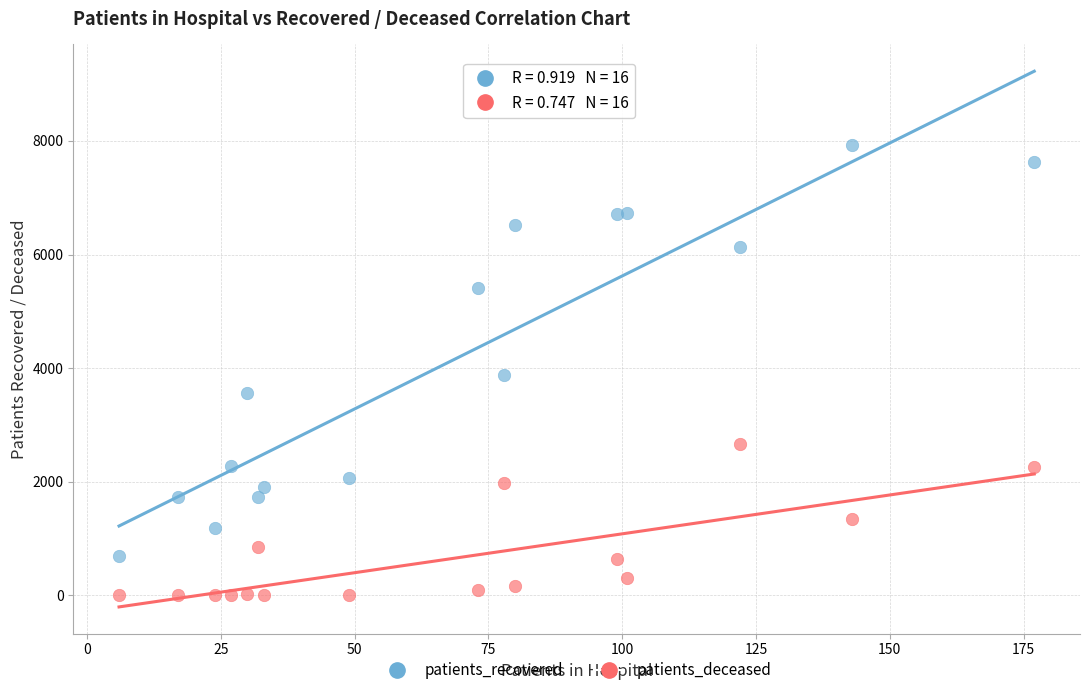

Which series contains the highest Y value?

patients_recovered